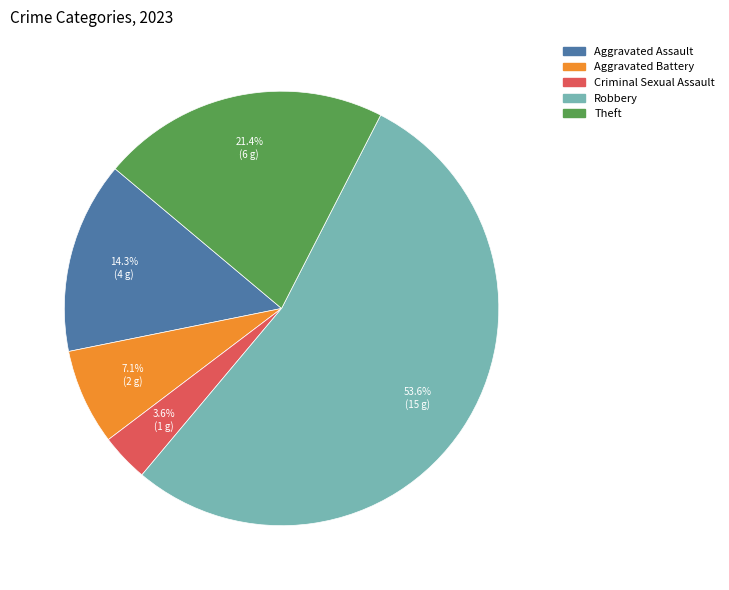

Is it true that Aggravated Battery is 1% of the pie?

False